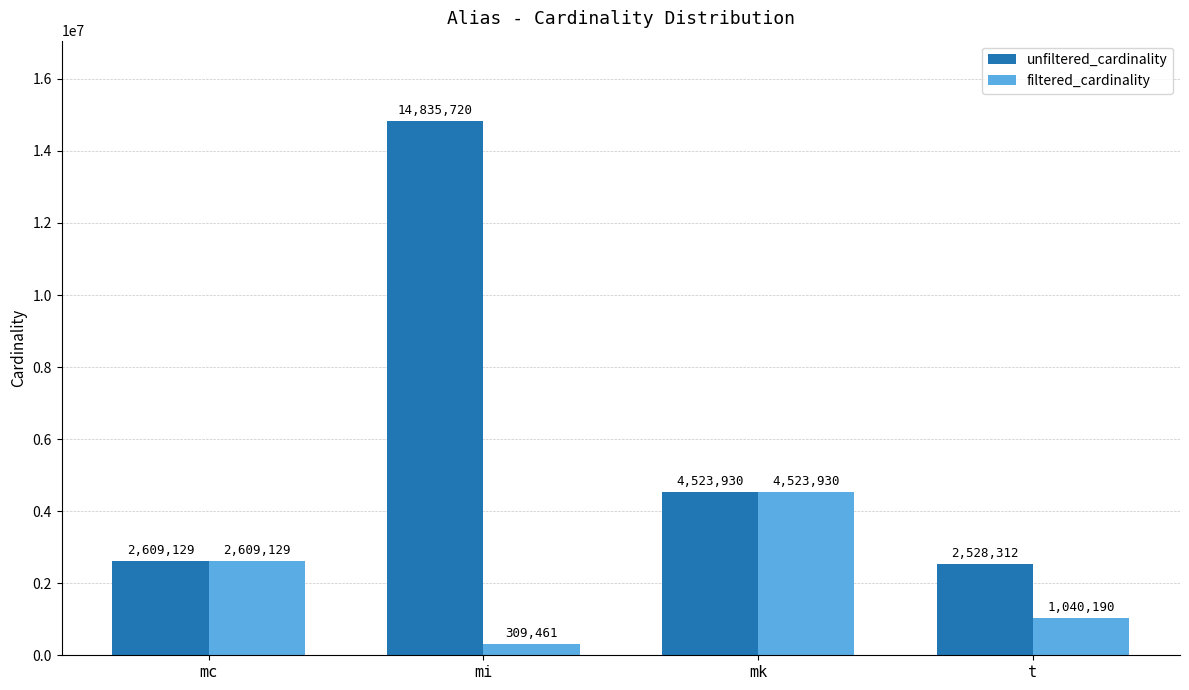

What is the difference between the second highest and second lowest values in the filtered_cardinality series?

1568939